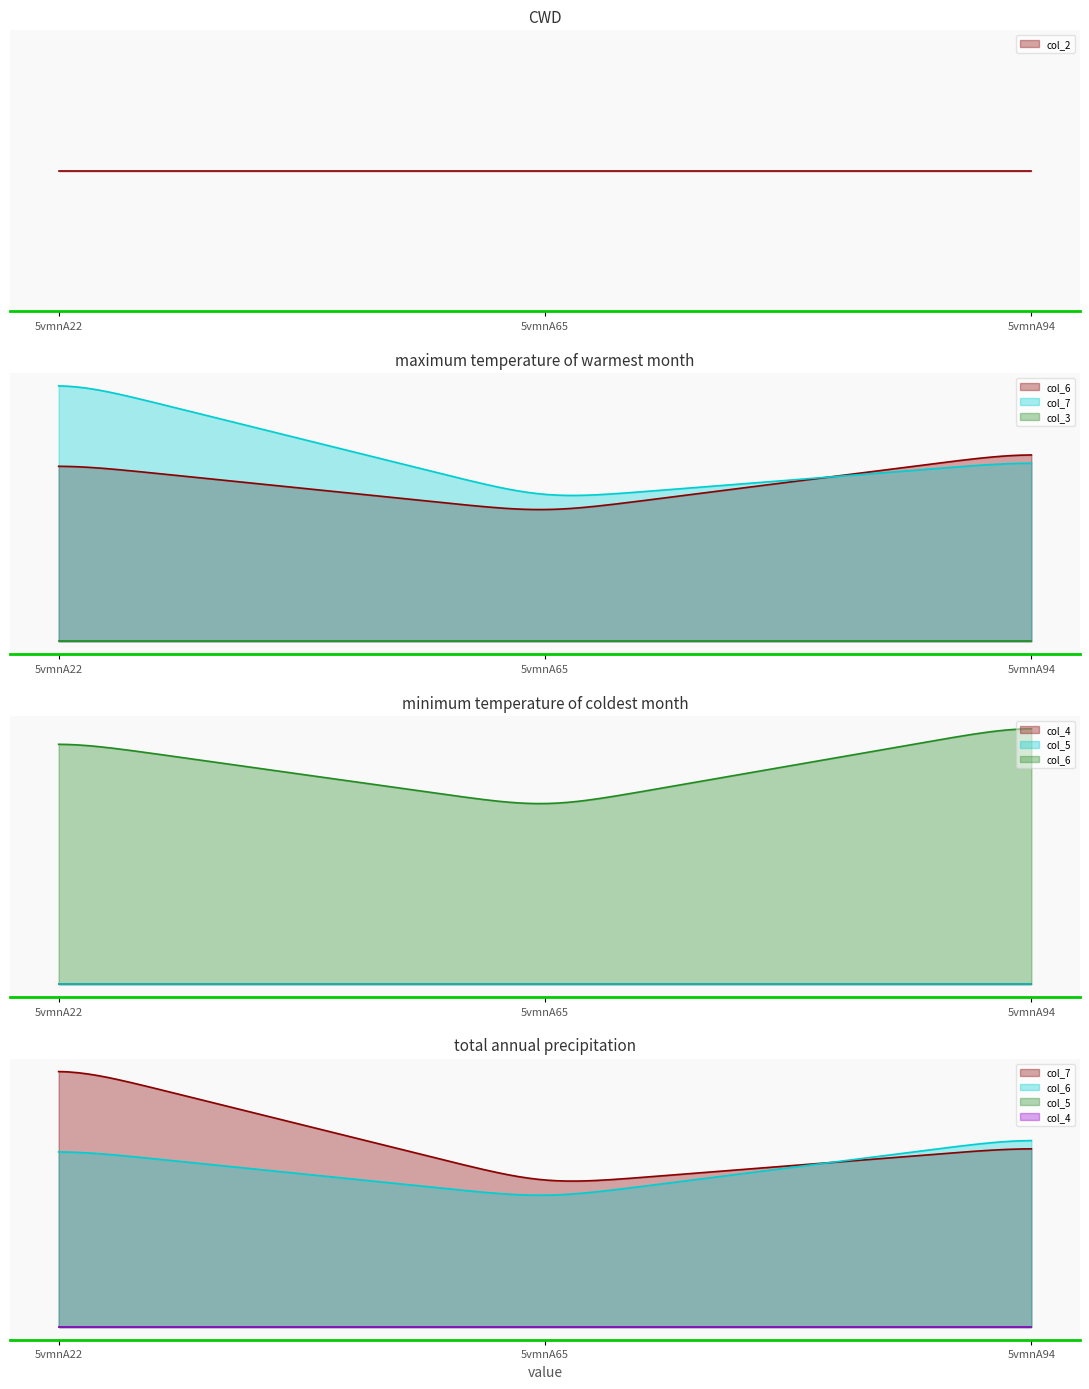

How many lines are shown in the chart?

6